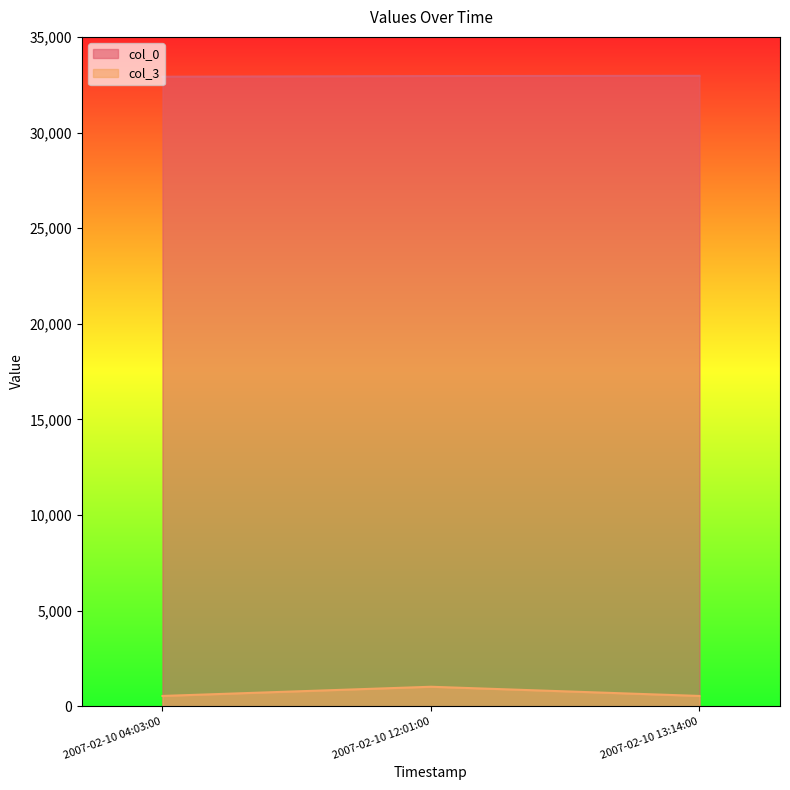

How many lines are shown in the chart?

2